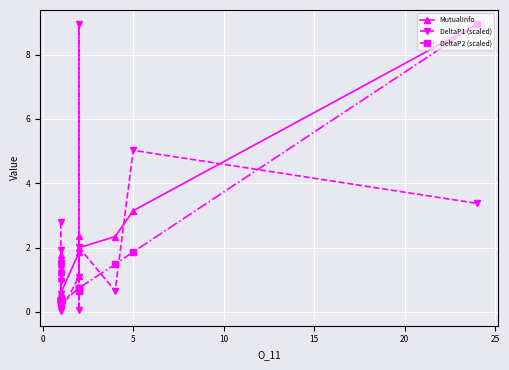

What are all the series names shown in the legend?

MutualInfo, DeltaP1 (scaled), DeltaP2 (scaled)